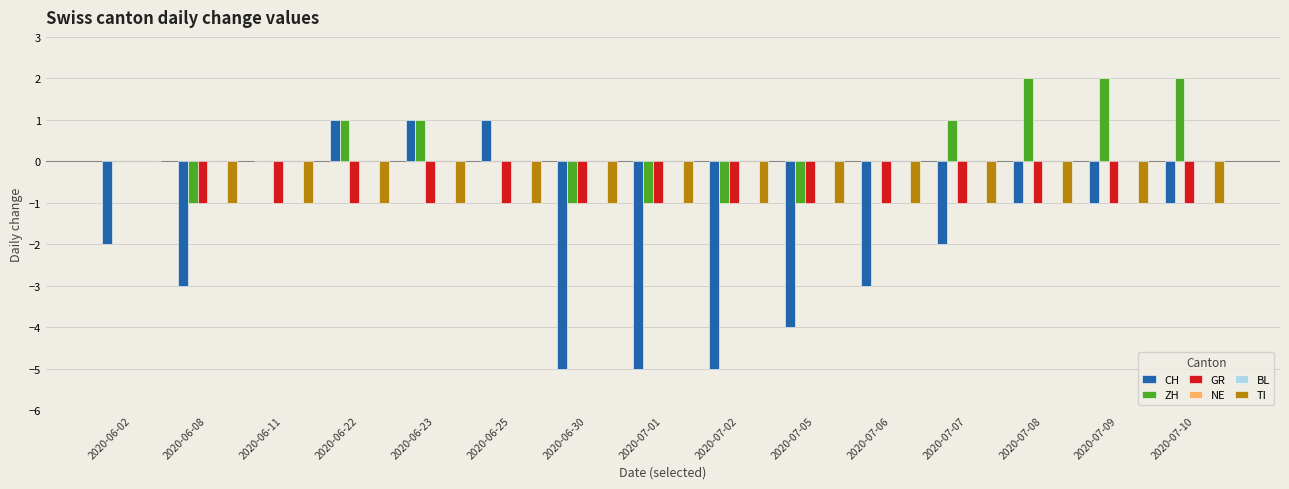

Is the value of TI at 2020-07-07 greater than the value of BL at 2020-06-08?

No